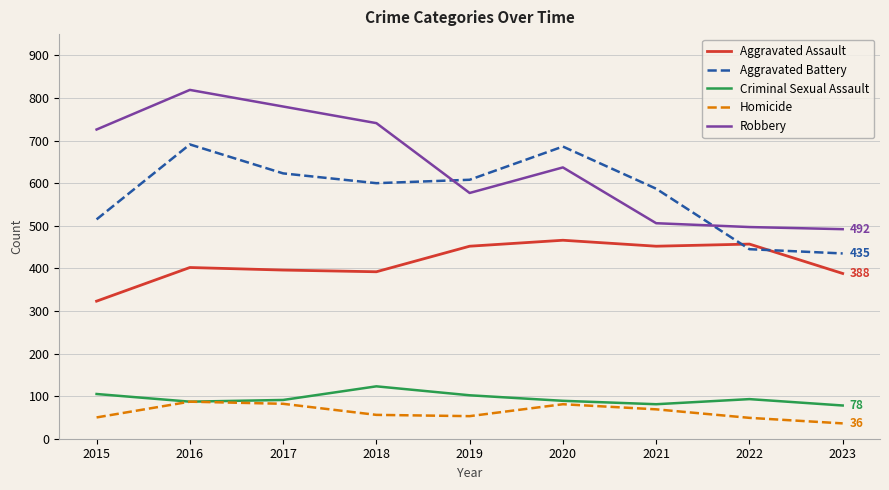

At which label is Robbery closest to 655?

2020